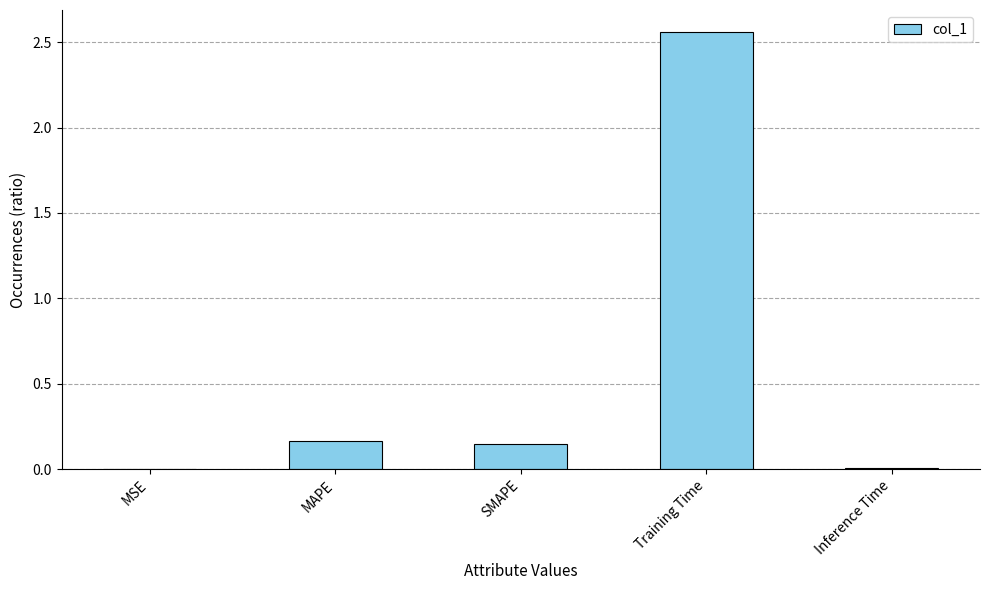

The chart shows a value of 3.6 at Training Time. True or false?

False